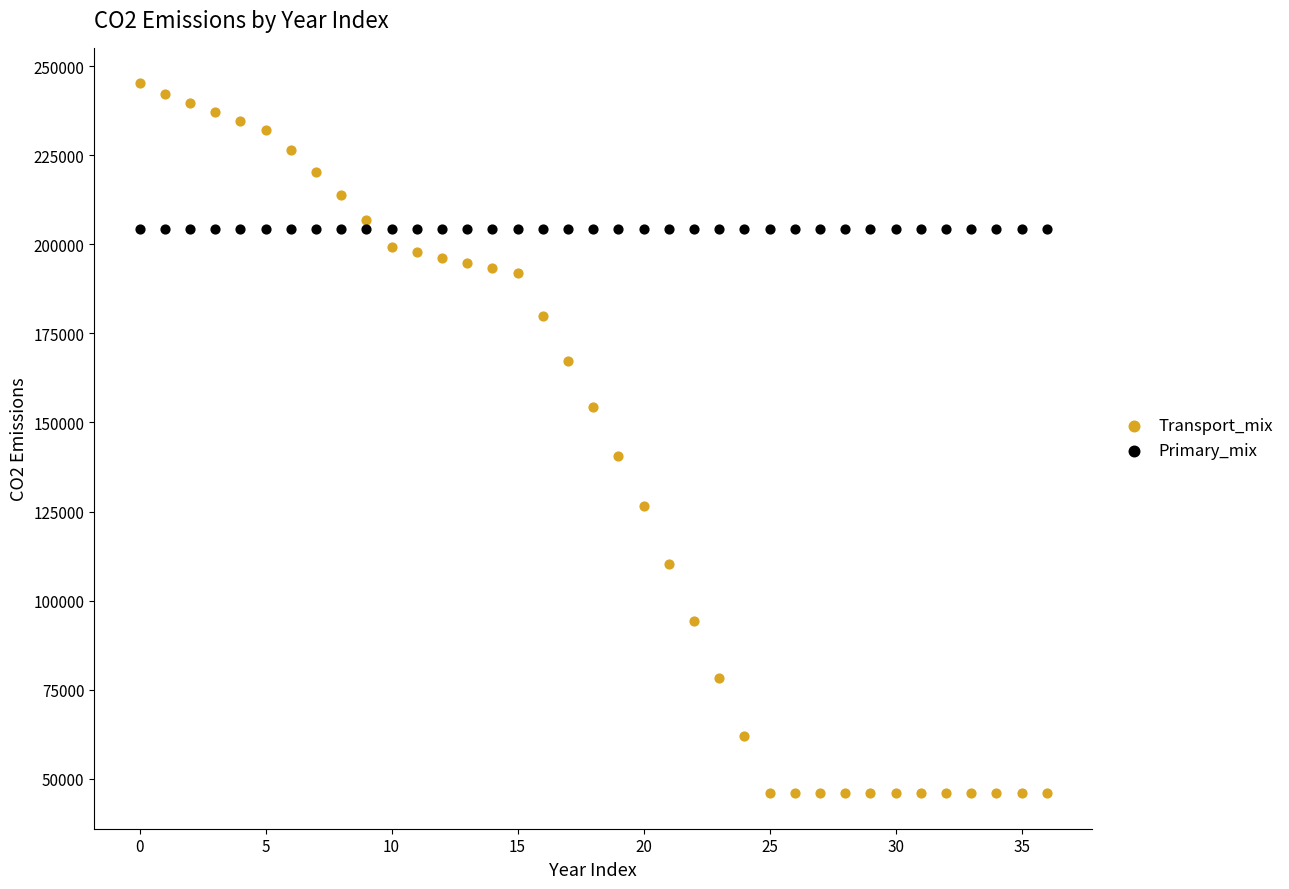

Across all data points, what is the range of Y values (max minus min)?

199366.6